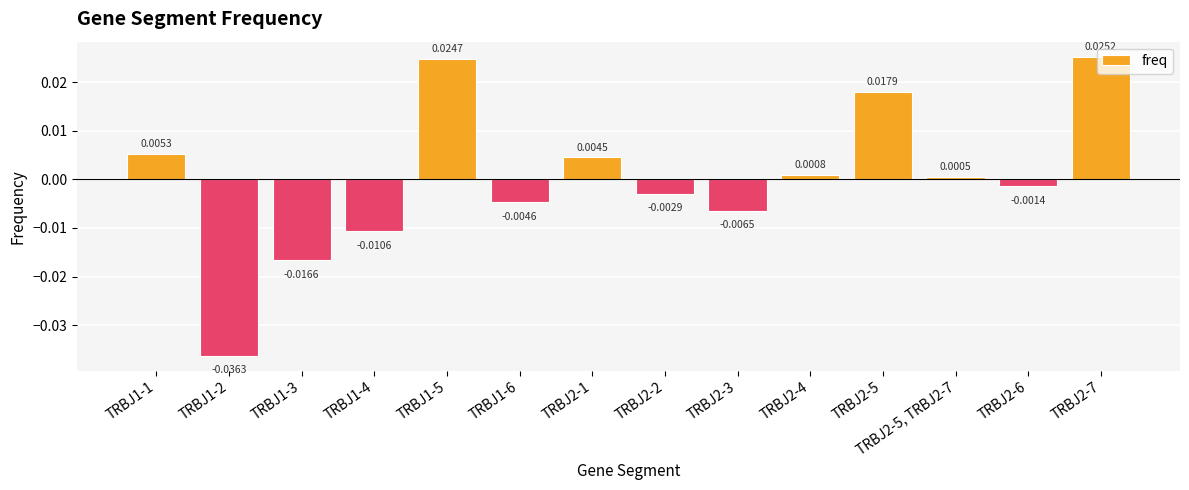

Are the bars grouped side by side (vs. stacked)?

No